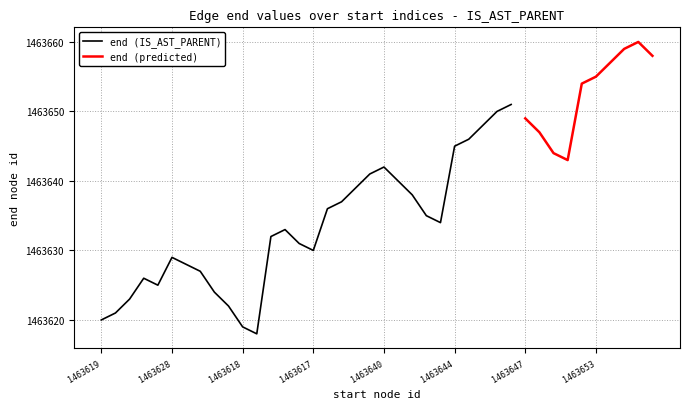

The value at 1463617 is 2526541. True or false?

False